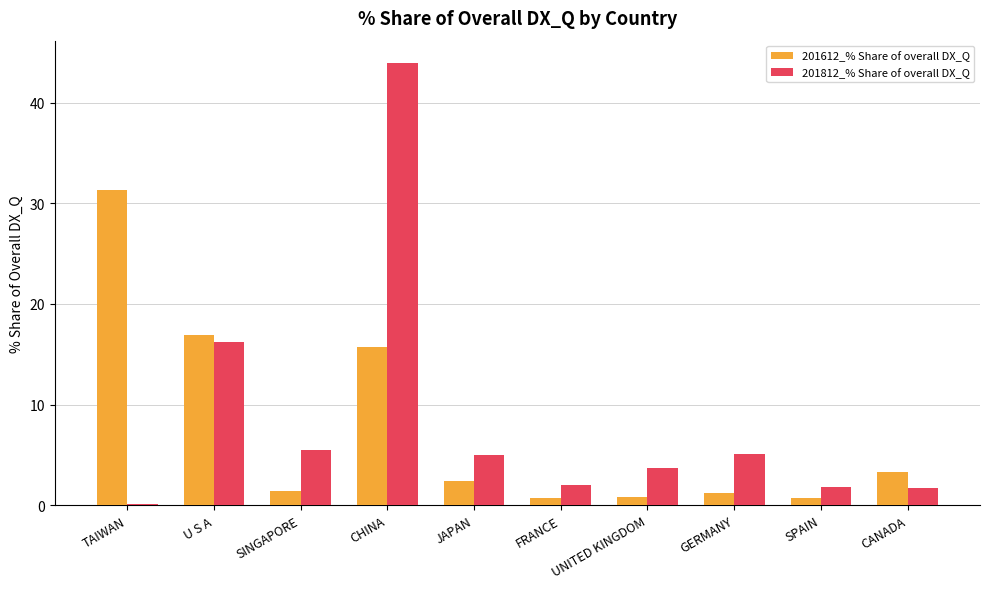

At which label does 201612_% Share of overall DX_Q reach its peak?

TAIWAN